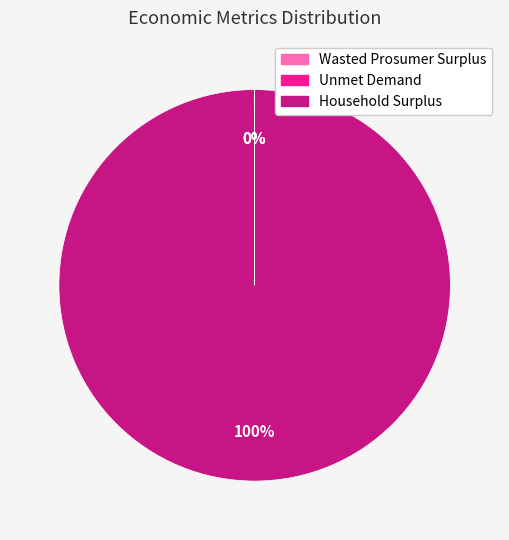

What percentage is the Household Surplus slice, to the nearest percent?

100%